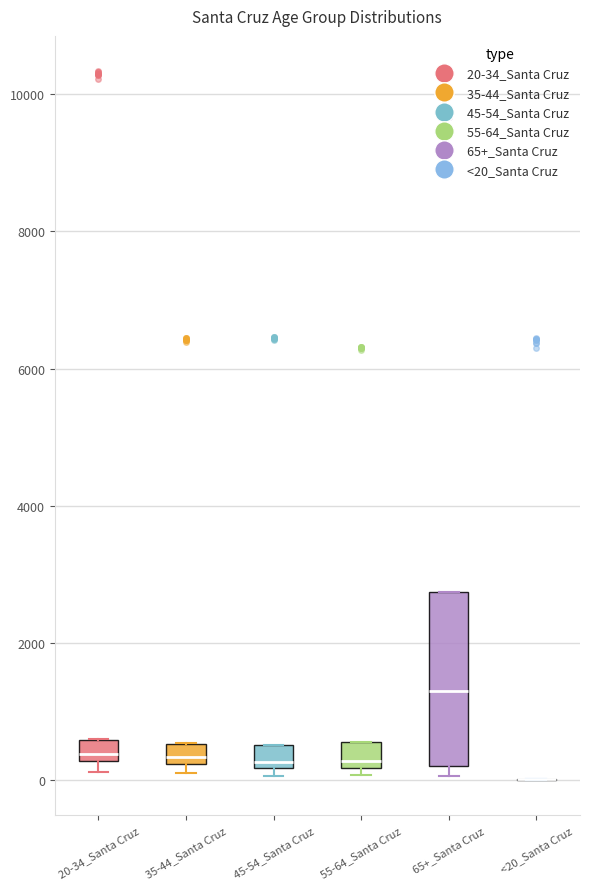

Reading left to right, transcribe this box plot: for each box, give where its median line is, the range the box spans, and where its two whiskers end, as read against the y-axis. The values are not printed on the chart, so give them approximately, as read against the axis.

20-34_Santa Cruz: median 400, box 200 to 600, whiskers 200 (below the box's lower edge) to 600
35-44_Santa Cruz: median 400, box 200 to 600, whiskers 0 to 600
45-54_Santa Cruz: median 200 (just above the box's lower edge), box 200 to 600, whiskers 0 to 600
55-64_Santa Cruz: median 200 (just above the box's lower edge), box 200 to 600, whiskers 0 to 600
65+_Santa Cruz: median 1200, box 200 to 2800, whiskers 0 to 2800
<20_Santa Cruz: box collapsed to a line at 0, whiskers 0 to 0